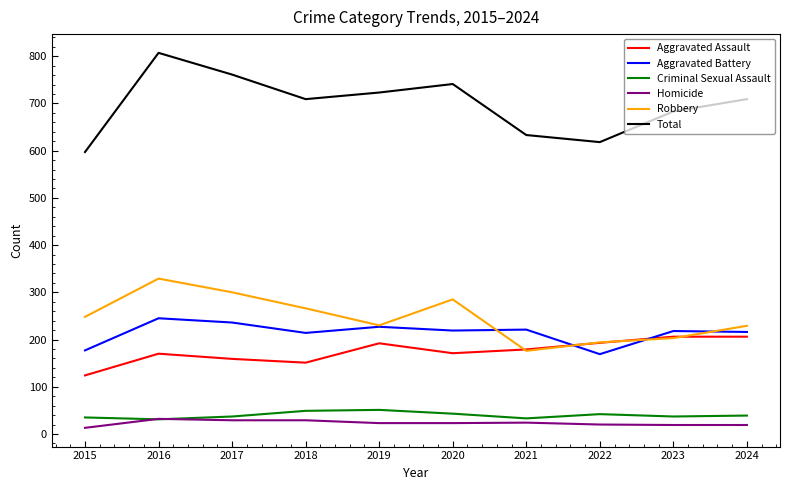

What is the difference between the highest and lowest values at 2020?

718